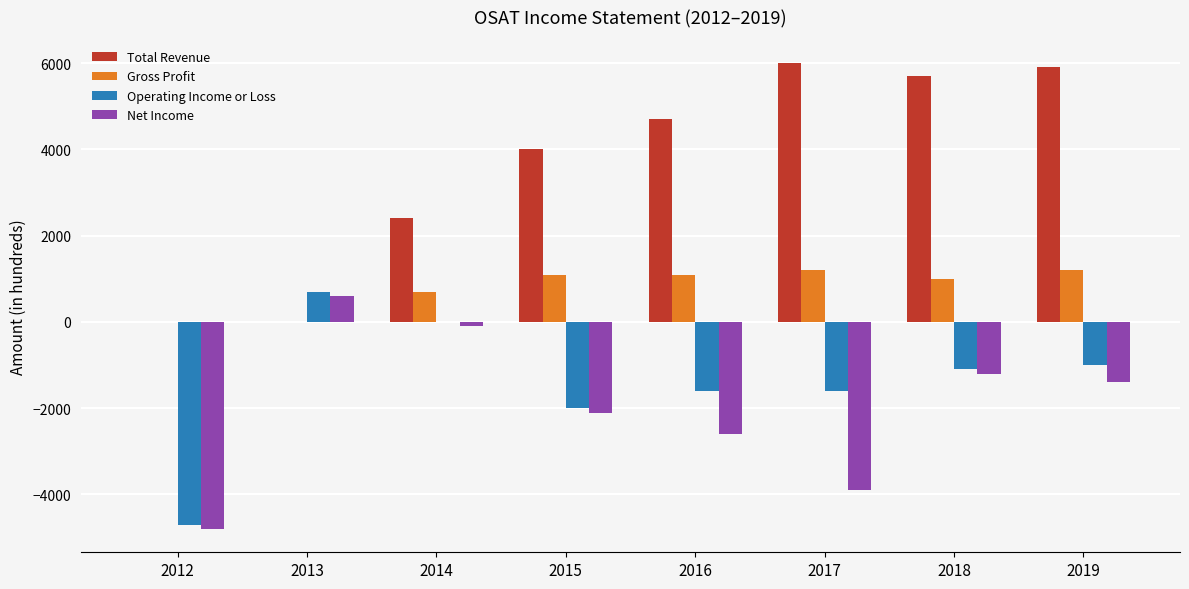

What are all the series names shown in the legend?

Total Revenue, Gross Profit, Operating Income or Loss, Net Income